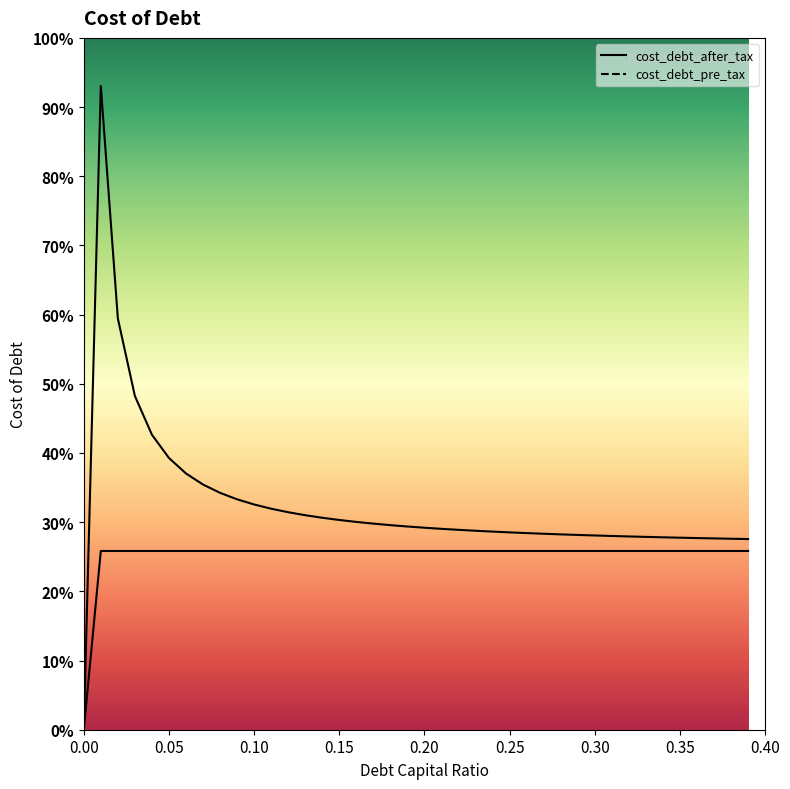

Does the chart display data point markers on the line(s)?

No